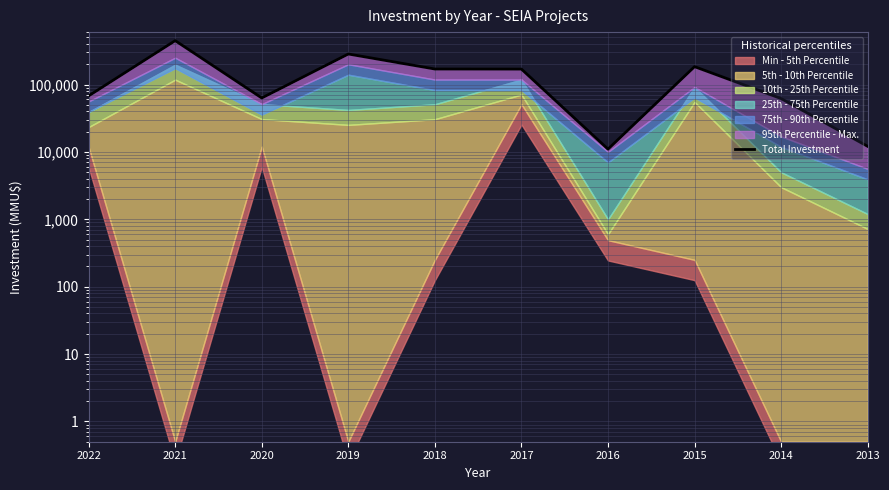

What is the greatest value displayed?

448125